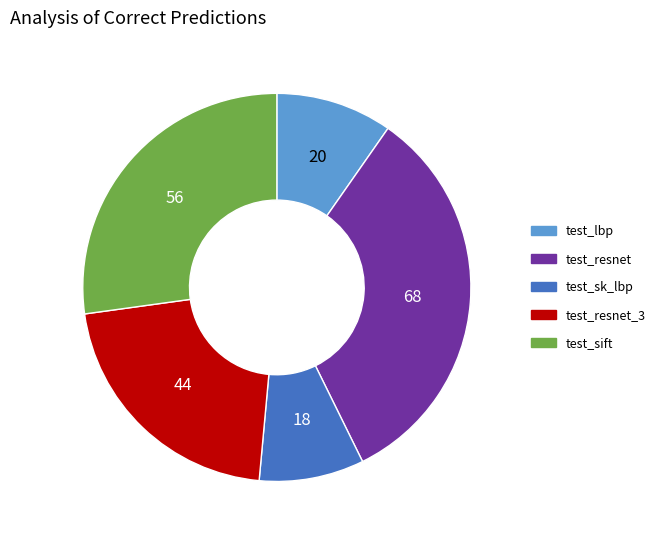

Is test_resnet the majority of the pie?

No